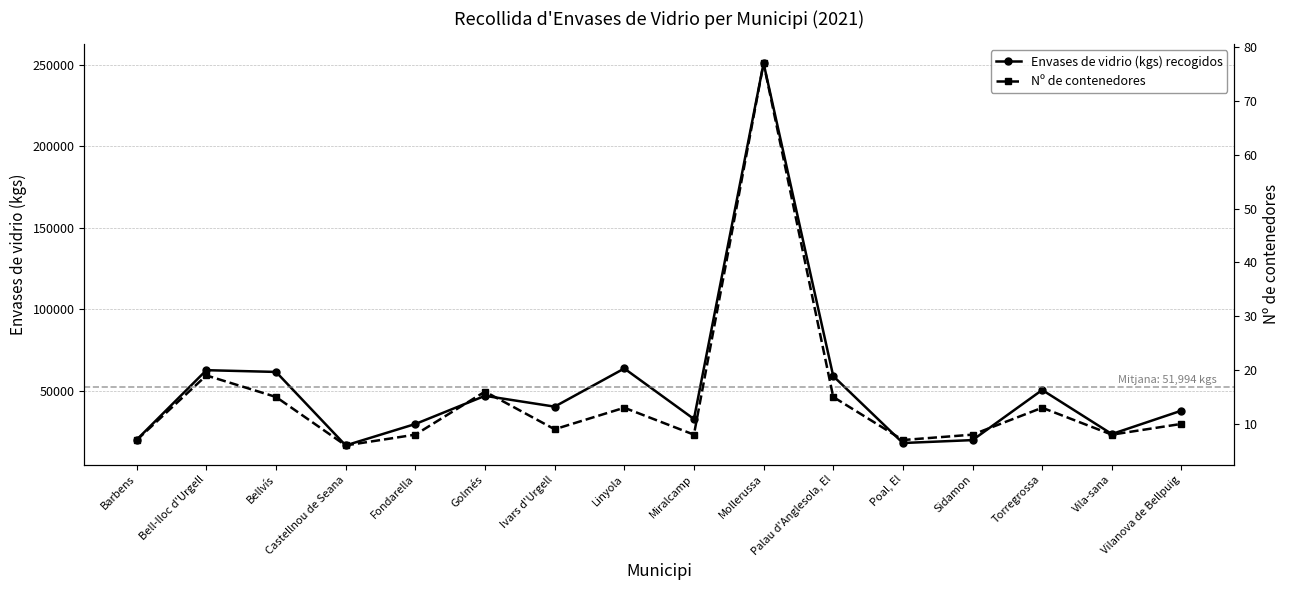

Which has a higher value, Poal, El or Mollerussa?

Mollerussa